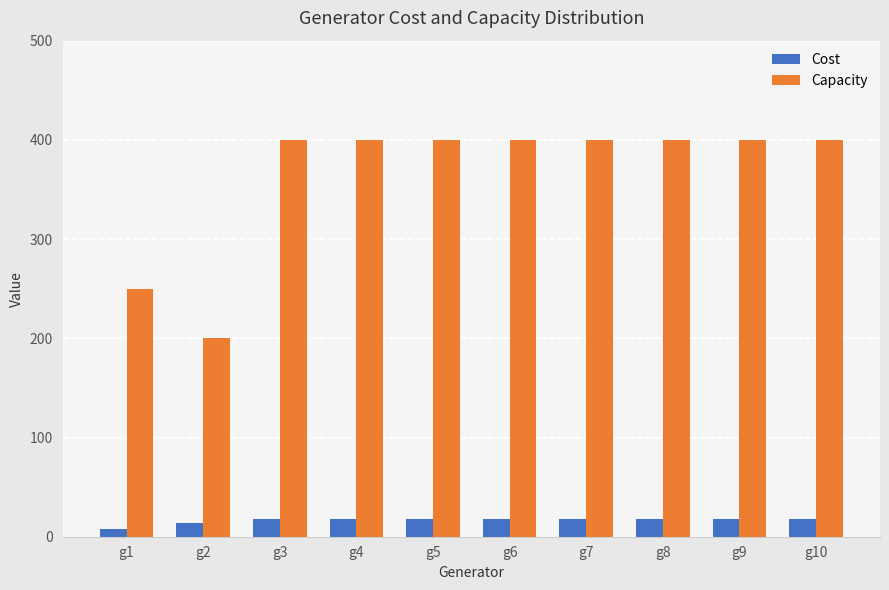

Reading left to right, list all the values displayed in this chart.

Cost: g1=8	g2=14	g3=18	g4=18	g5=18	g6=18	g7=18	g8=18	g9=18	g10=18
Capacity: g1=250	g2=200	g3=400	g4=400	g5=400	g6=400	g7=400	g8=400	g9=400	g10=400